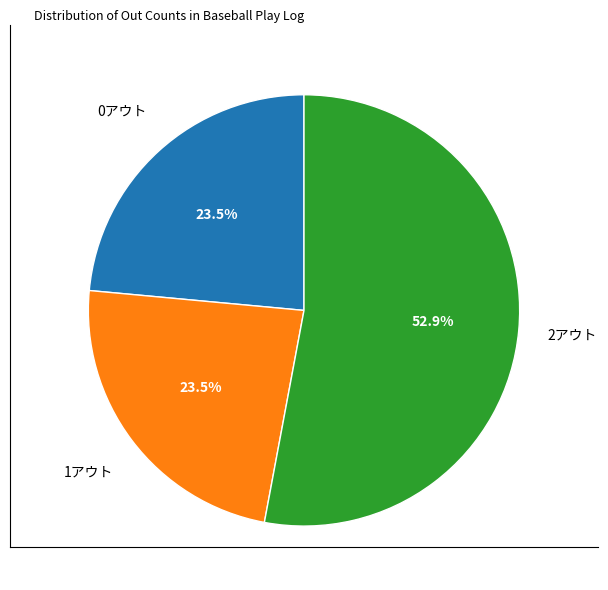

Is there any slice that represents more than half of the pie?

Yes